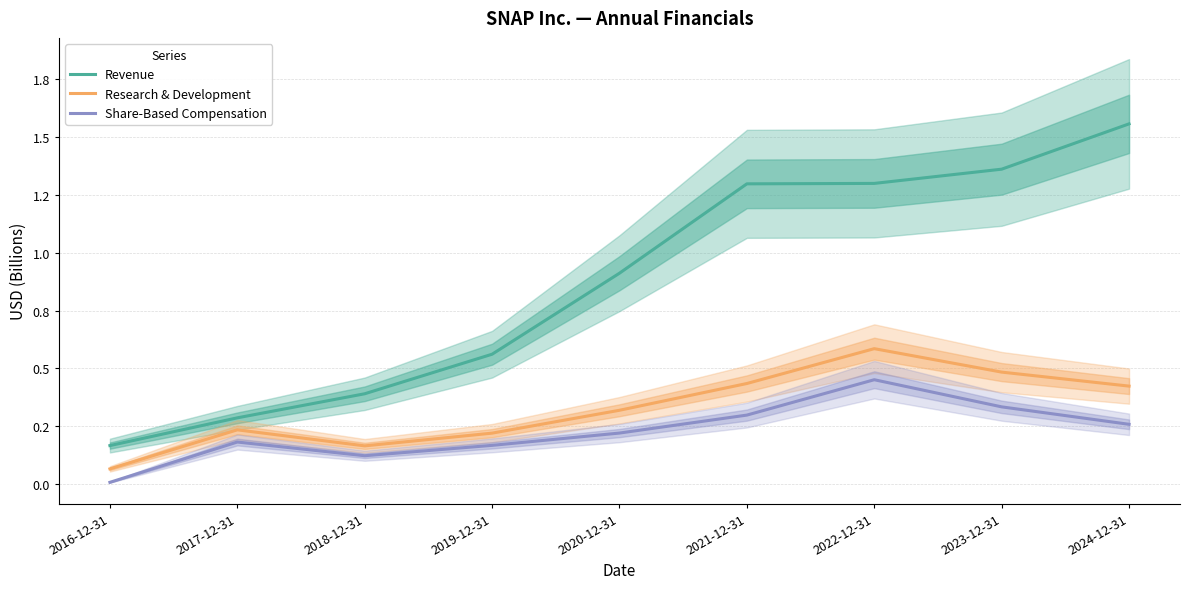

Where is Share-Based Compensation nearest to the value 0?

2016-12-31